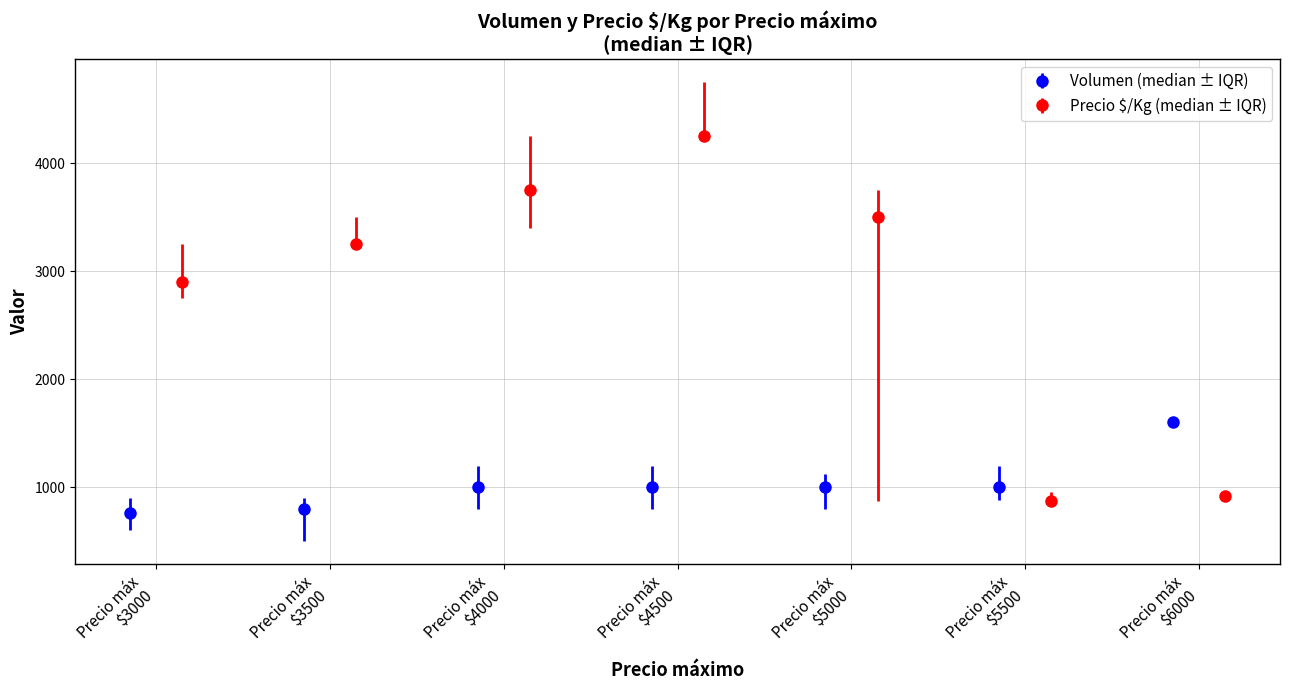

Between 6000 and 5000, which is larger?

6000